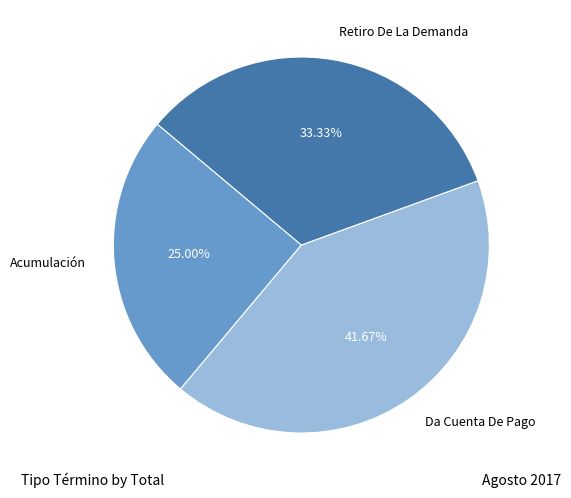

Rank the categories by value from highest to lowest.

Da Cuenta De Pago, Retiro De La Demanda, Acumulación